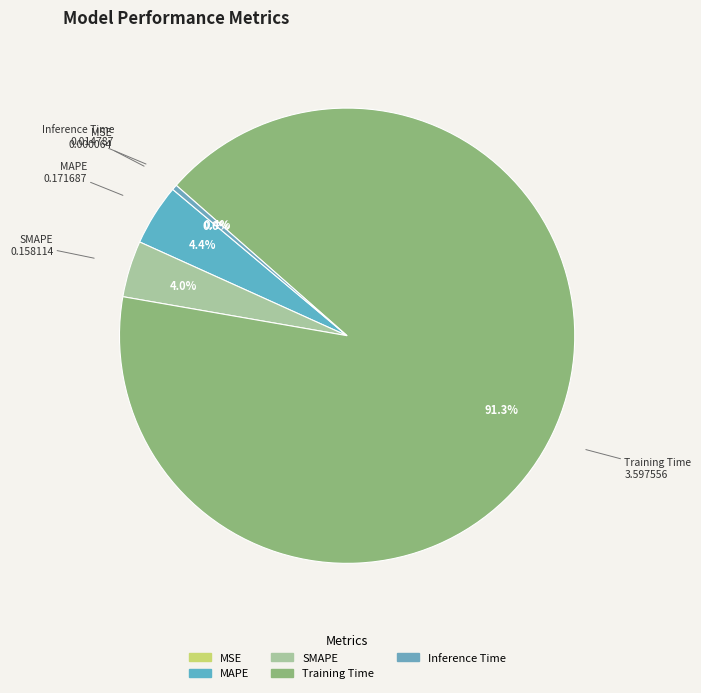

Is it true that Inference Time is 0% of the pie?

True